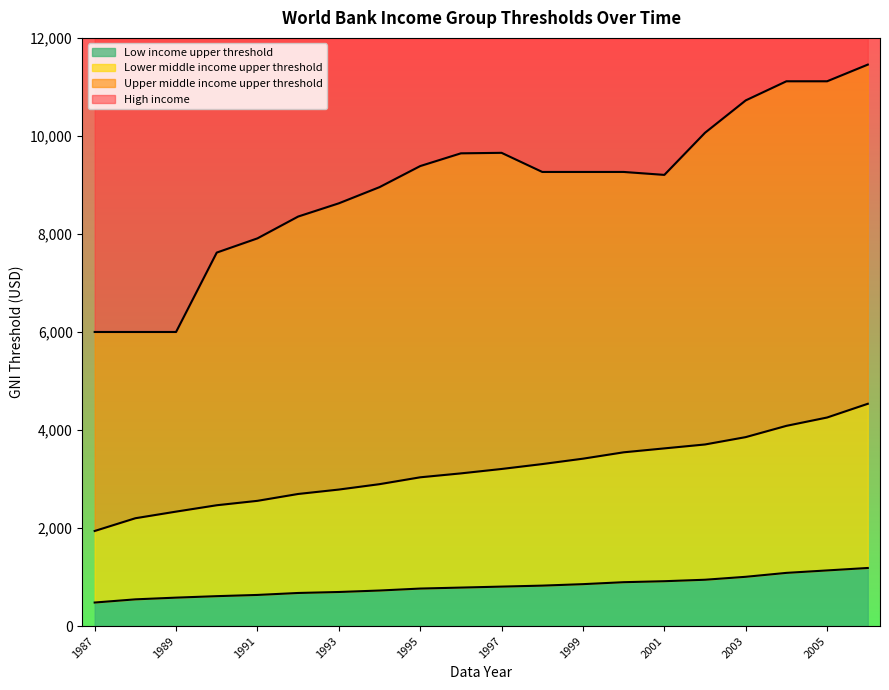

What is the difference between the highest and lowest values at 1996?

8860